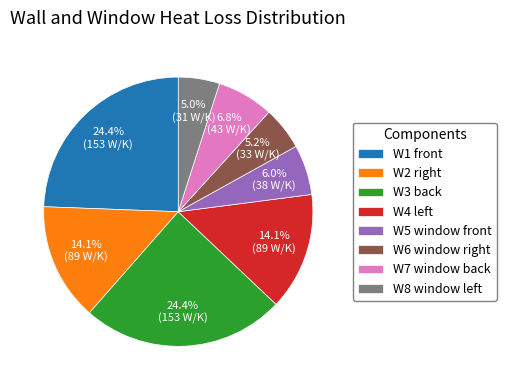

Between W5 window front and W7 window back, which is larger?

W7 window back